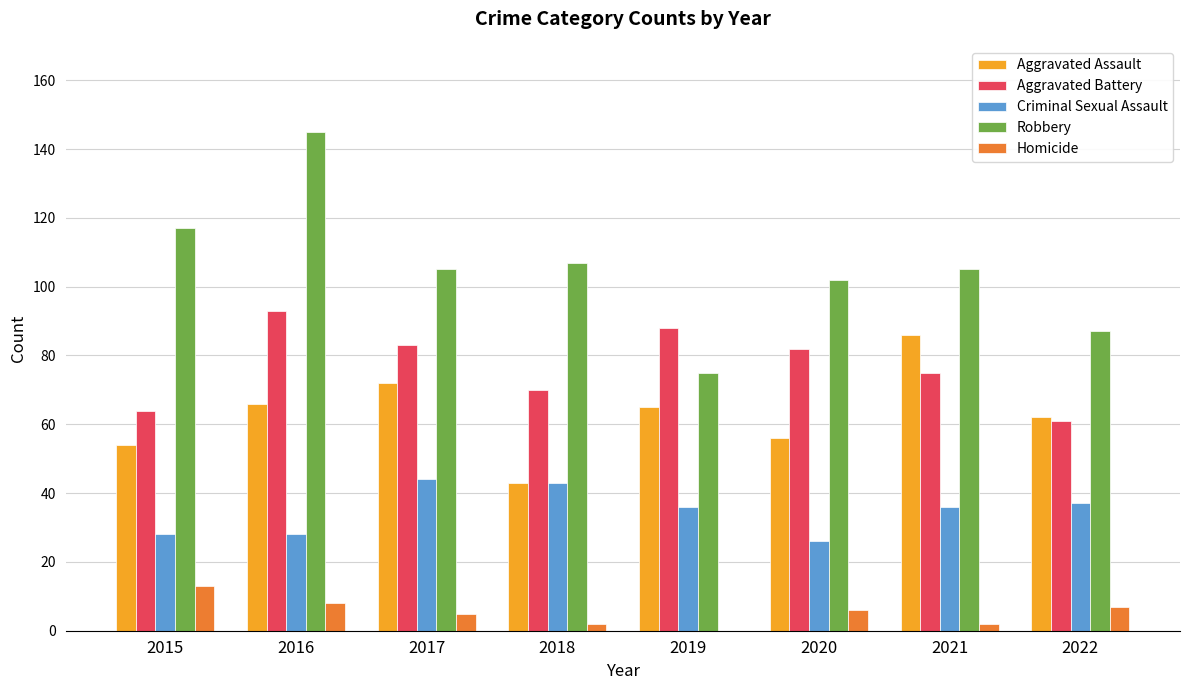

The value of Aggravated Battery at 2022 is 29. True or false?

False